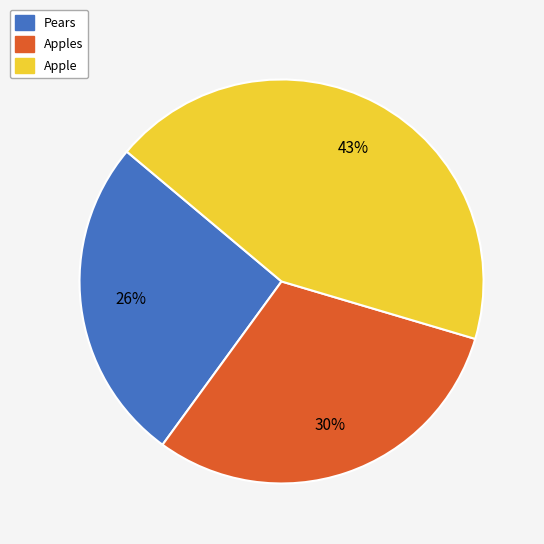

Does any single category account for the majority?

No